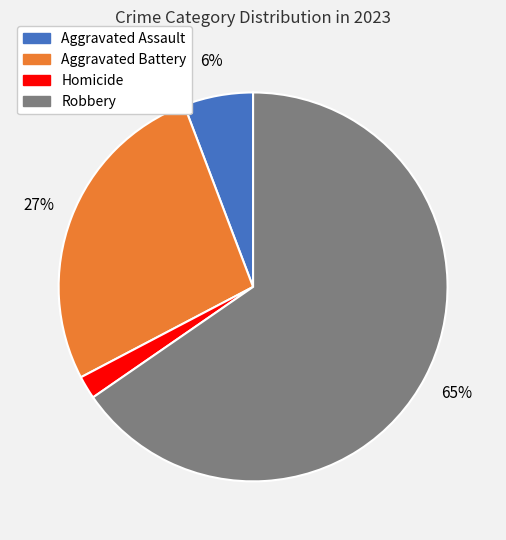

To the nearest percent, what portion does Aggravated Battery represent?

27%